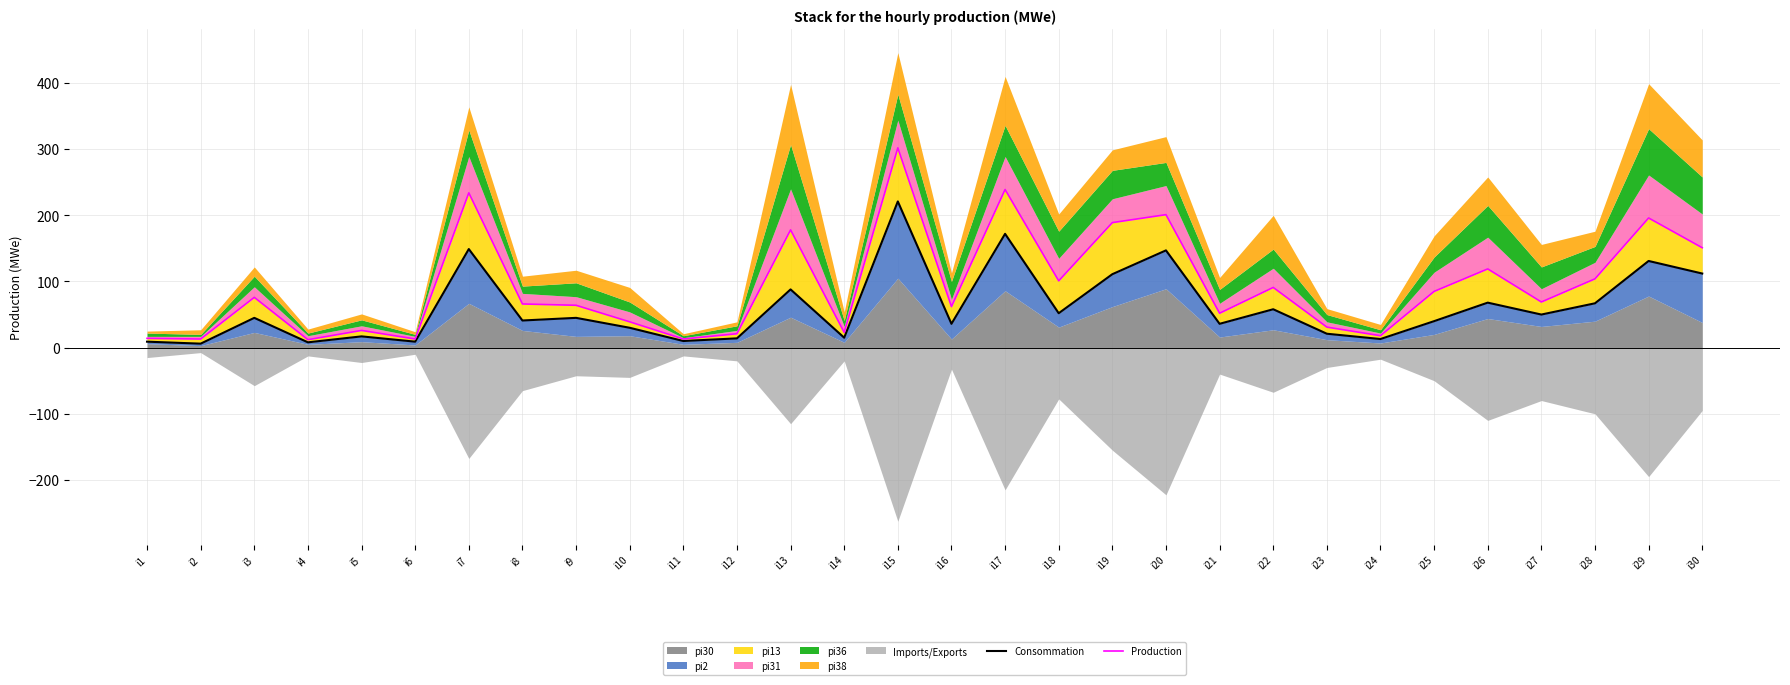

What is the difference between the maximum and second lowest values in the Production series?

289